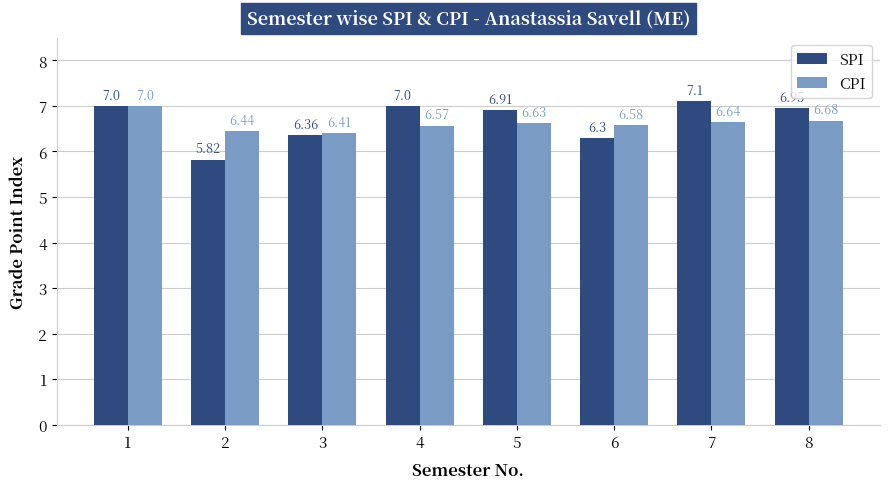

How many groups of bars are there?

8